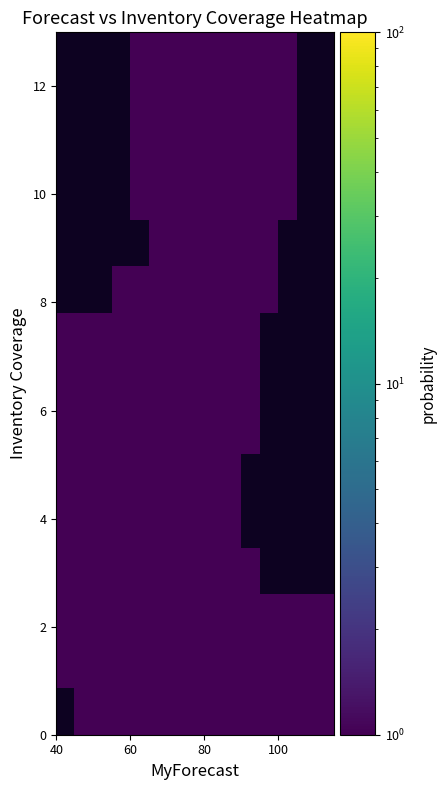

How many data points does each series have?

15